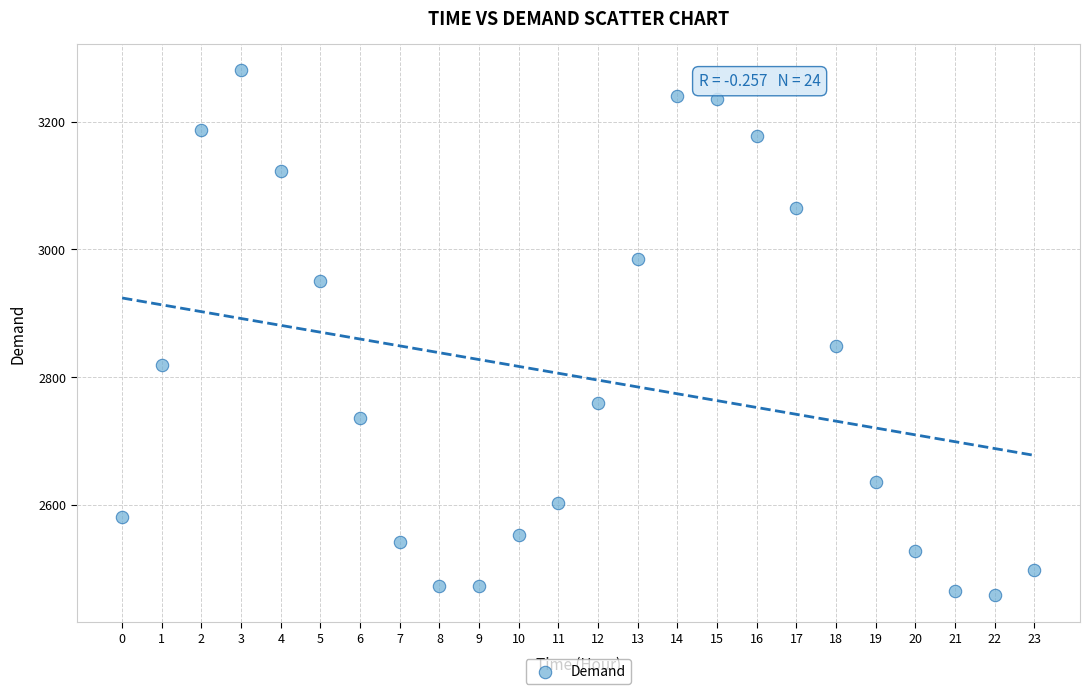

What Y value in the scatter plot is closest to 2869?

2848